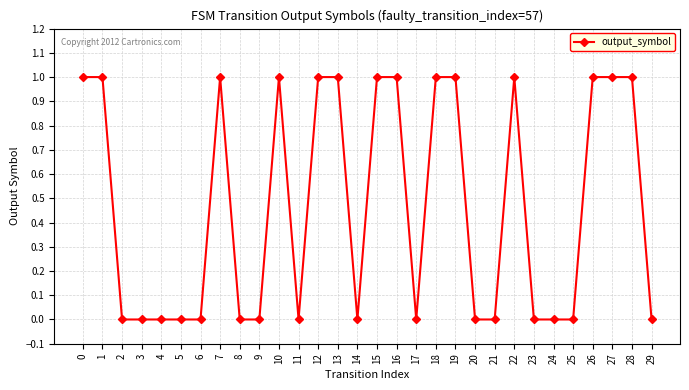

What is the value of the 16th point from the left?

1